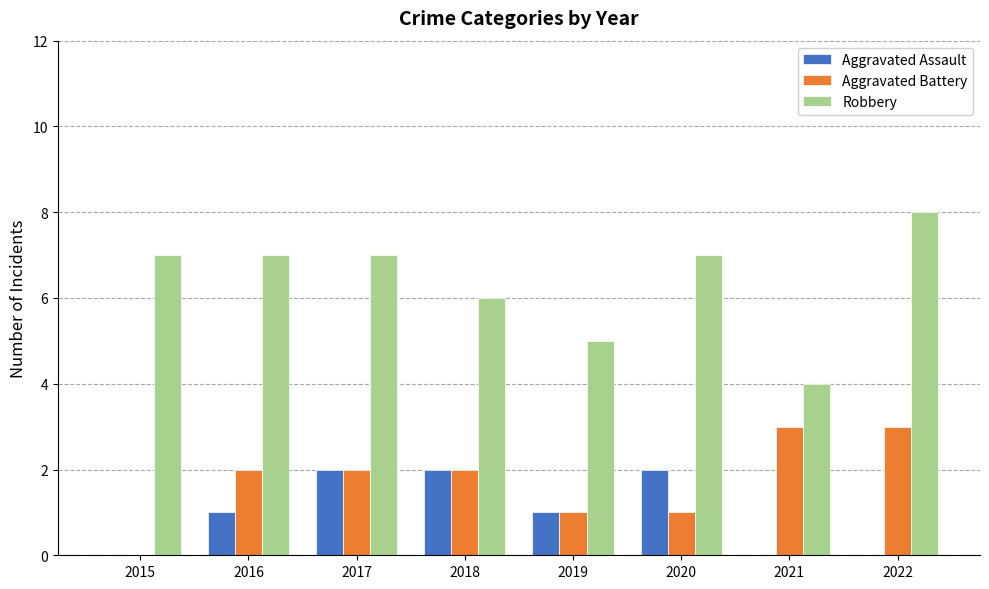

What is the sum of all Aggravated Battery values?

14